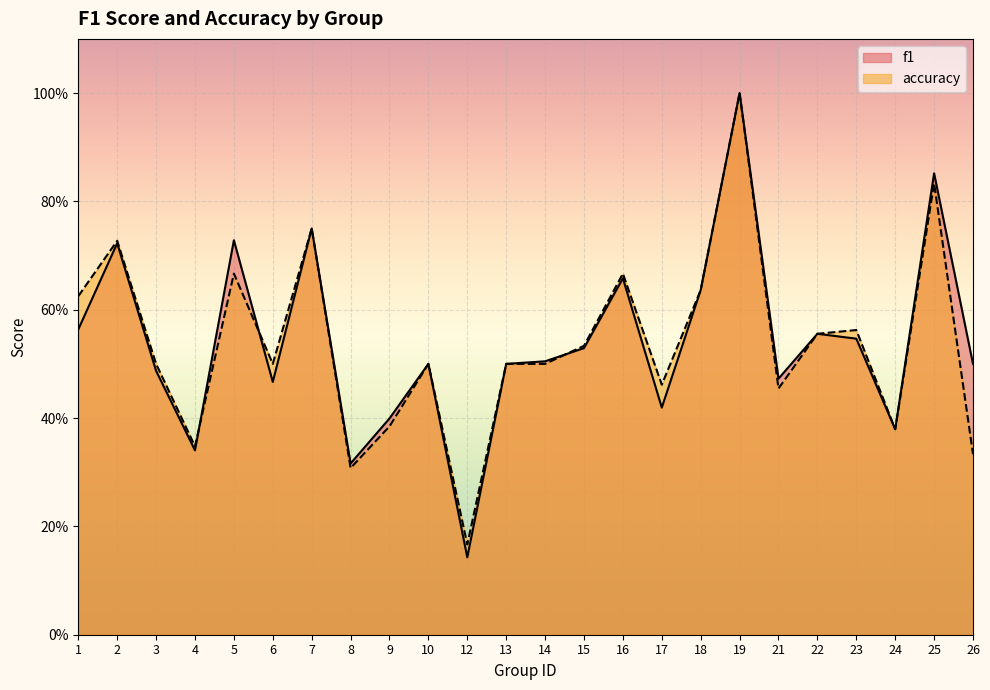

At which label does f1 reach its minimum?

12